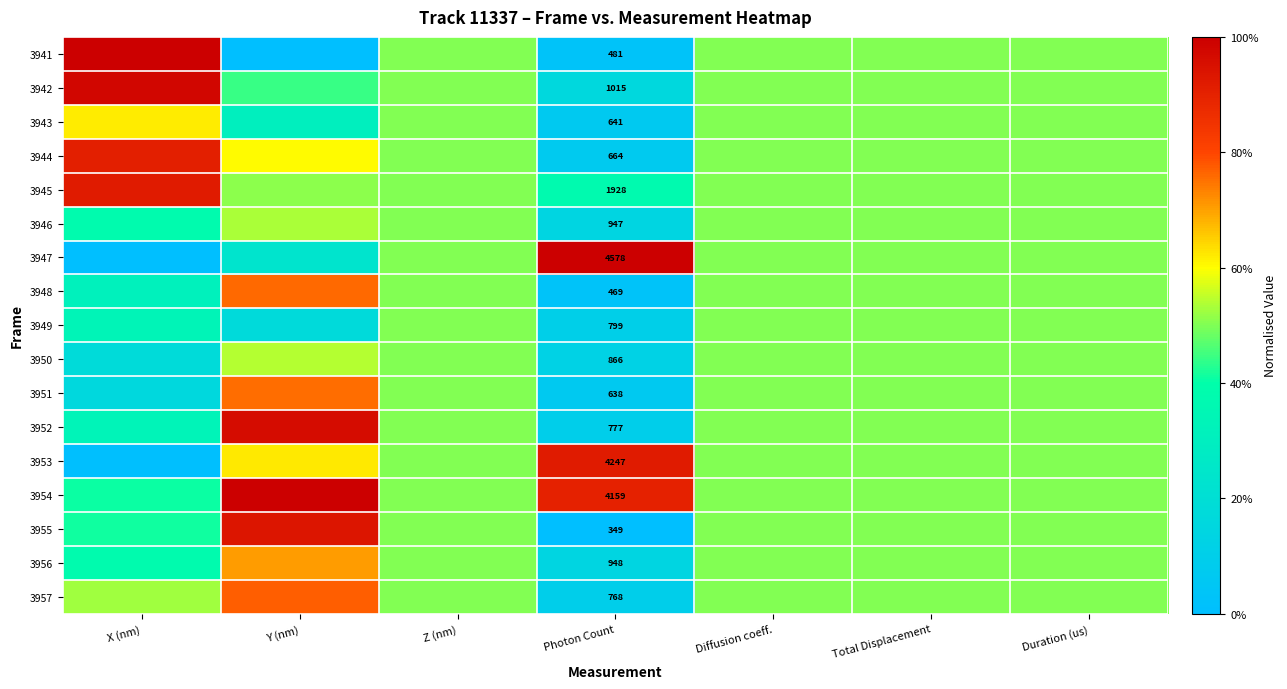

Read the 3947 value at Duration (us).

0.5